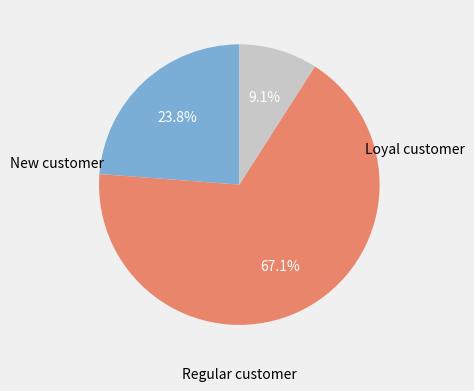

Is there any slice that represents more than half of the pie?

Yes